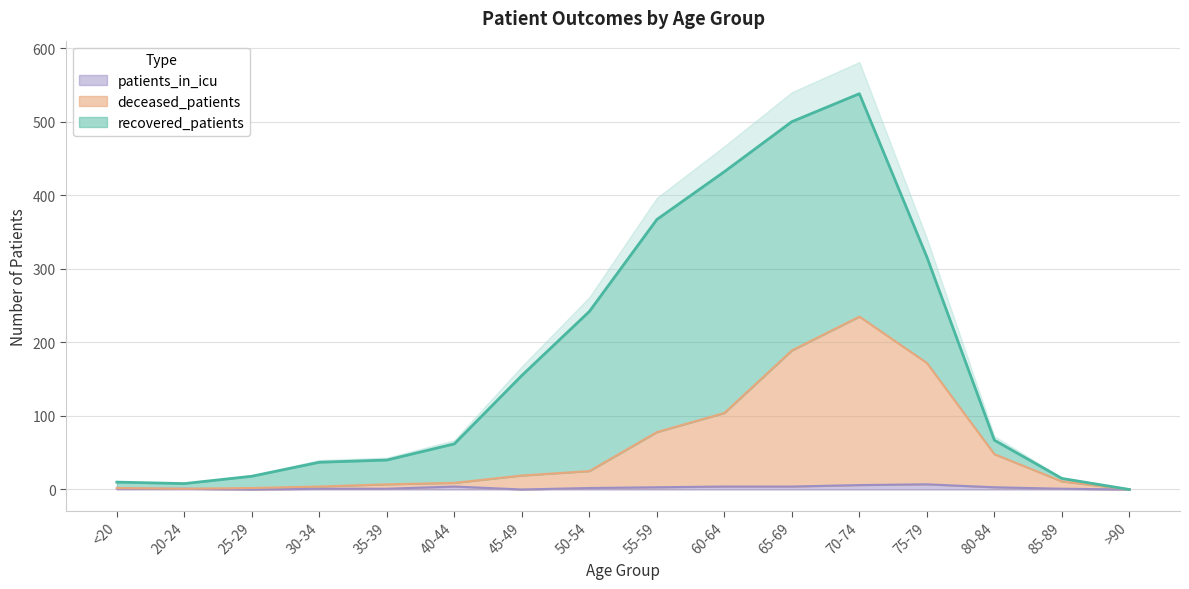

The patients_in_icu series shows 6 at 70-74. True or false?

True